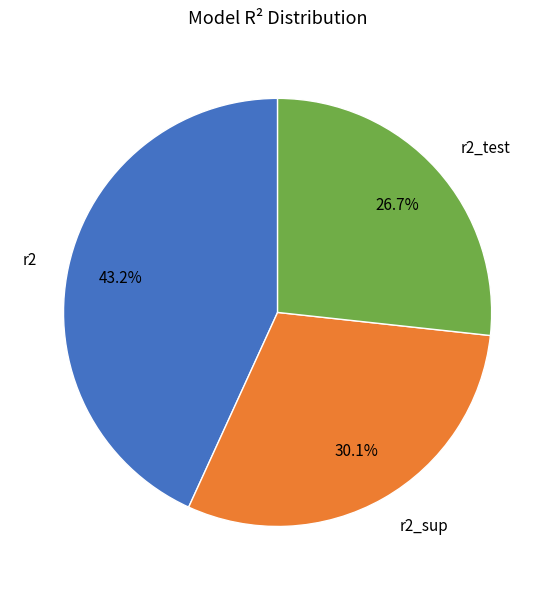

Which category has the biggest portion of the pie?

r2